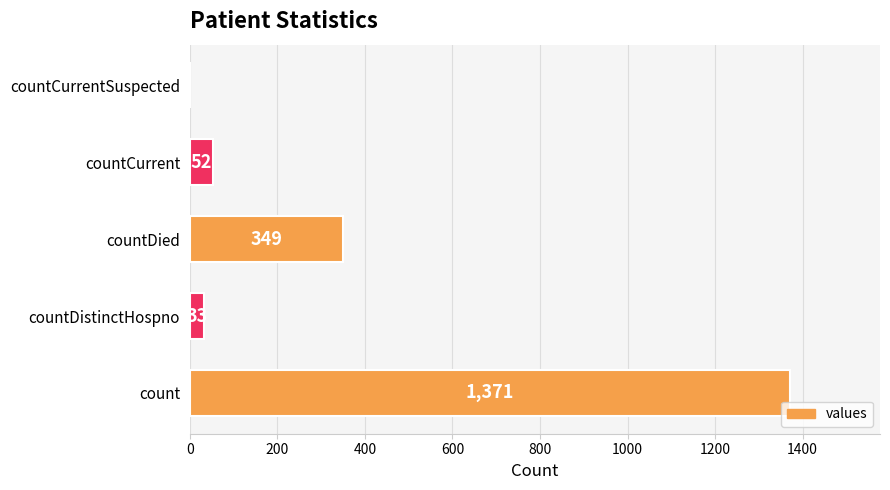

Between countCurrent and count, which is larger?

count